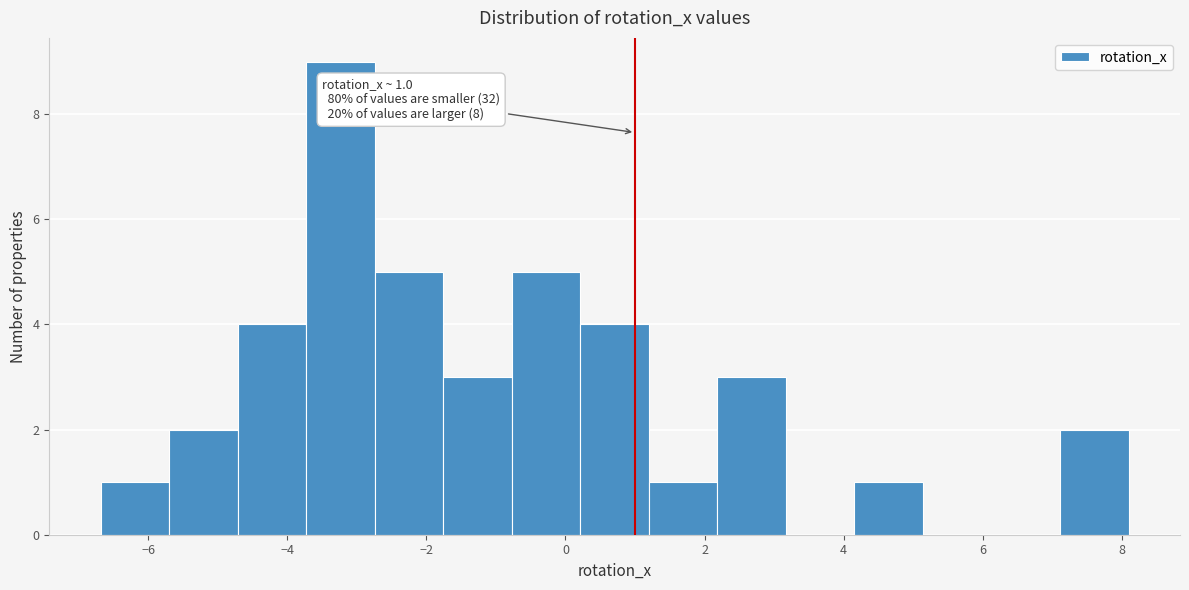

Over which range of the x-axis is the bar tallest?

-3.8 to -2.8